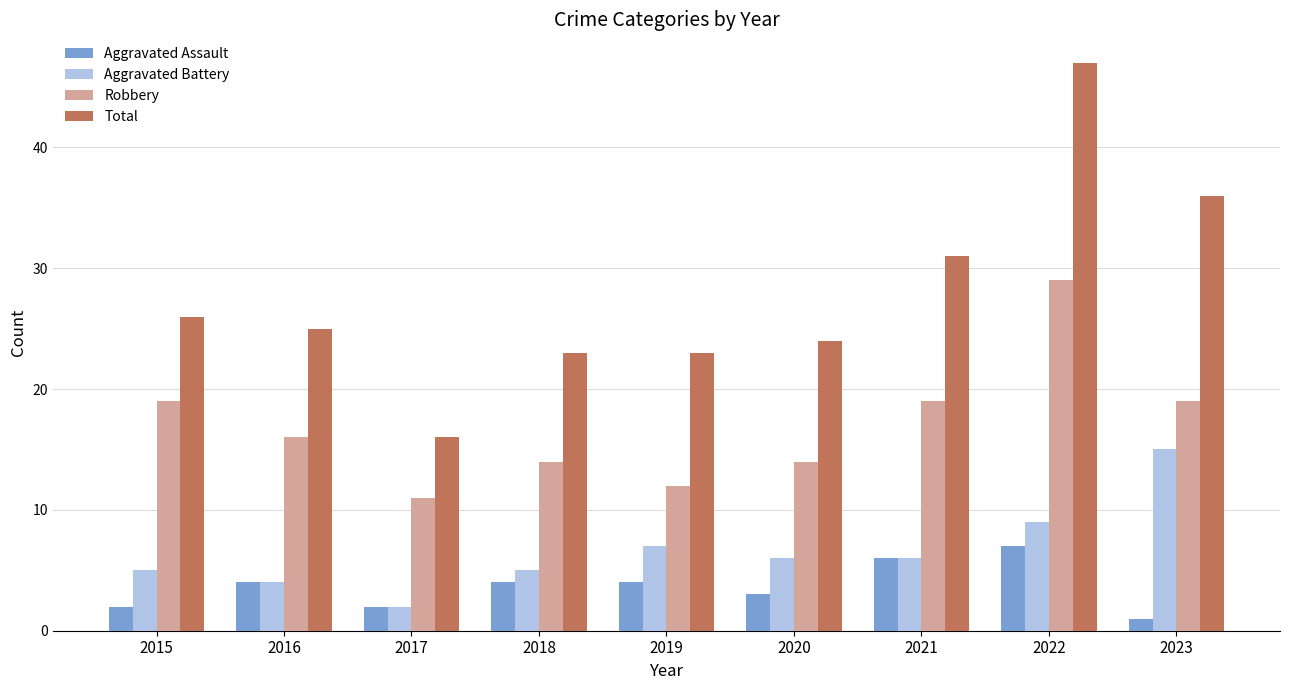

Which series has the largest total across all categories?

Total